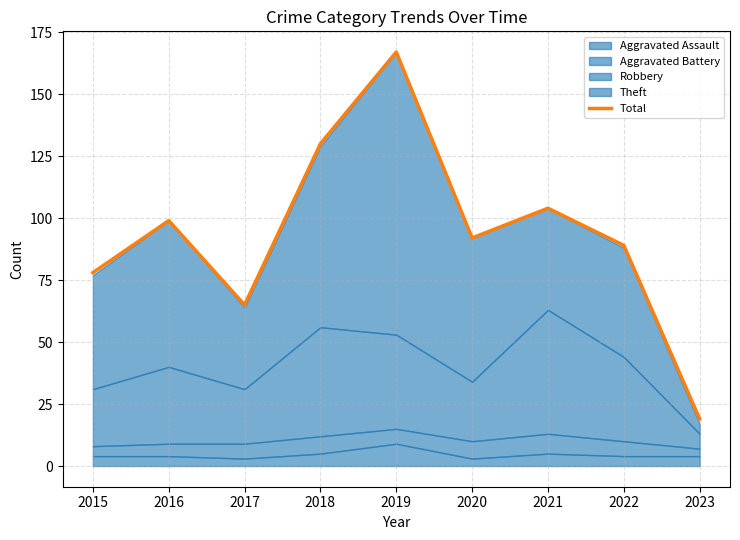

True or false: the data has more than 0 interior local peaks.

True